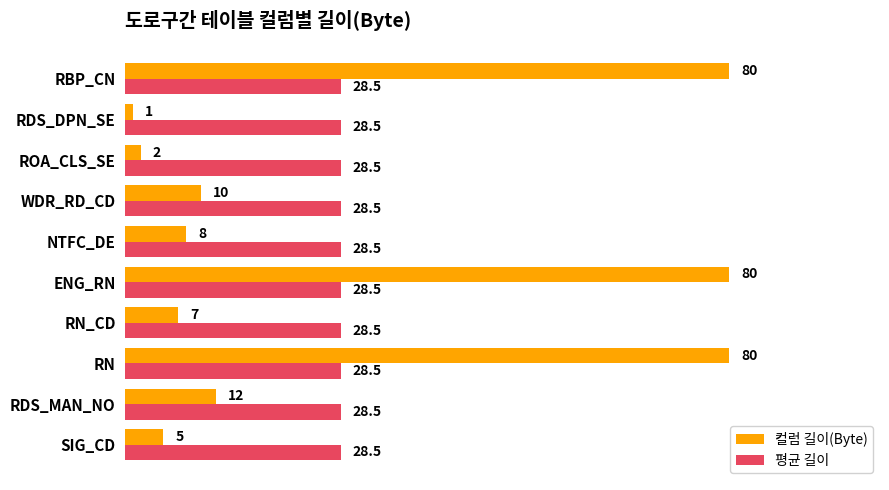

Is the value of 평균 길이 at RN greater than the value of 컬럼 길이(Byte) at RN_CD?

Yes